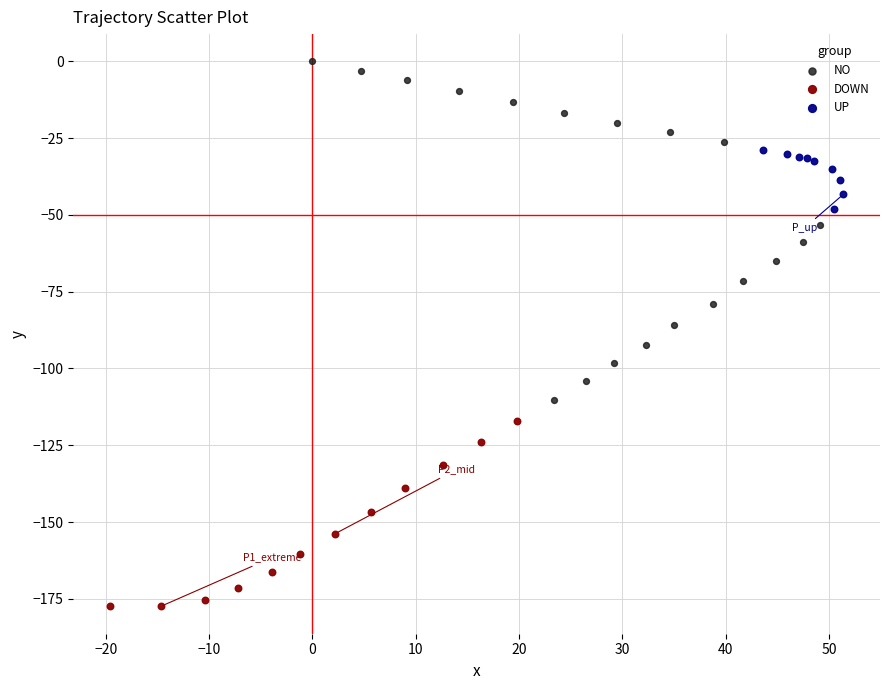

Which series reaches the minimum Y coordinate?

DOWN